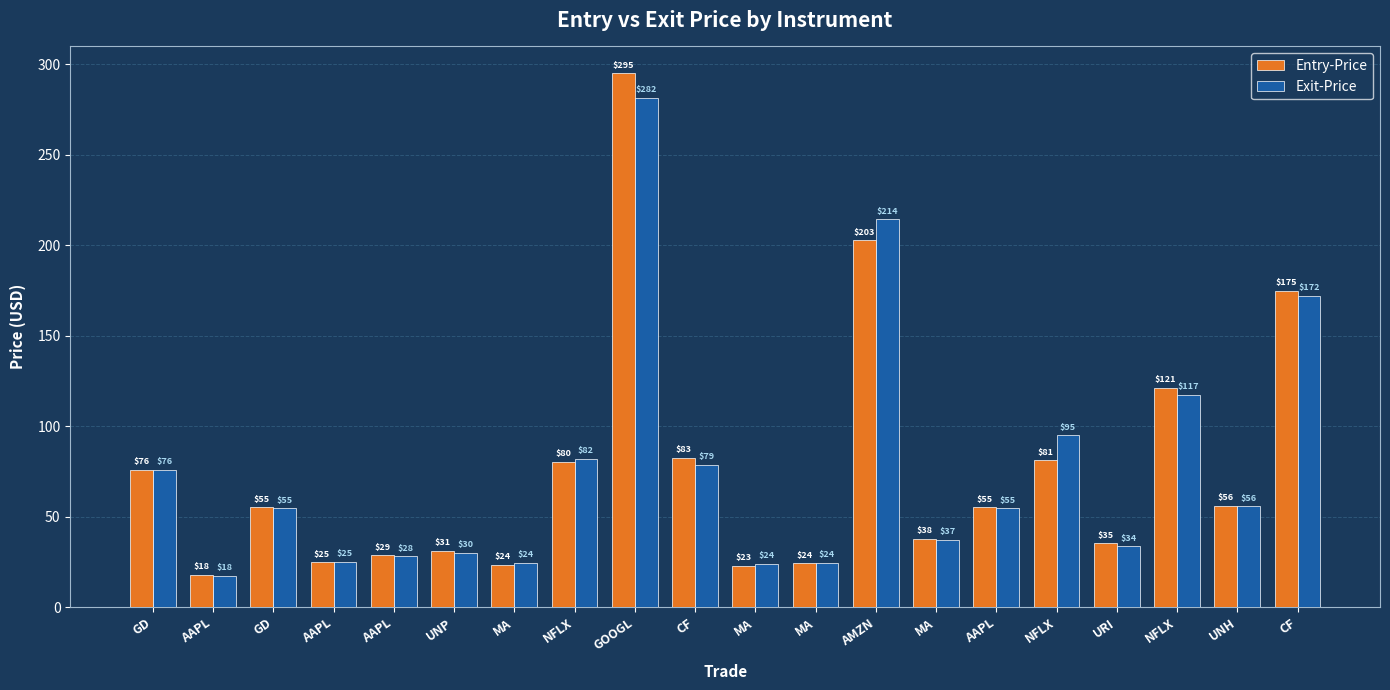

Reading right to left, what are all the values shown in this chart?

Entry-Price: 174.9	56.0	121.1	35.2	81.2	55.2	37.9	202.8	24.4	22.8	82.7	295.0	80.4	23.6	31.1	28.6	24.8	55.3	17.9	76.0
Exit-Price: 172.1	55.8	117.4	33.7	95.0	54.6	37.4	214.3	24.4	23.9	78.6	281.5	82.1	24.5	30.2	28.2	25.0	54.6	17.5	75.9